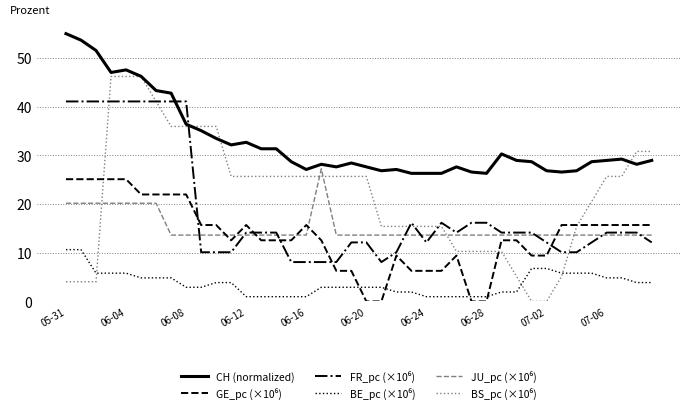

Which series has the largest total across all categories?

CH (normalized)